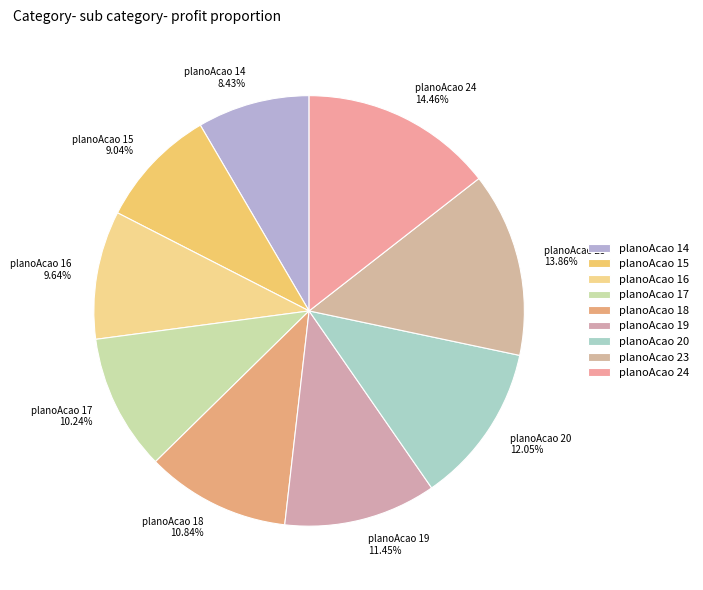

Between planoAcao 19 and planoAcao 18, which is larger?

planoAcao 19